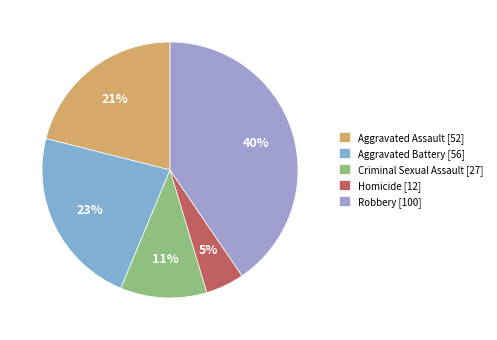

To the nearest percent, what portion does Robbery represent?

40%